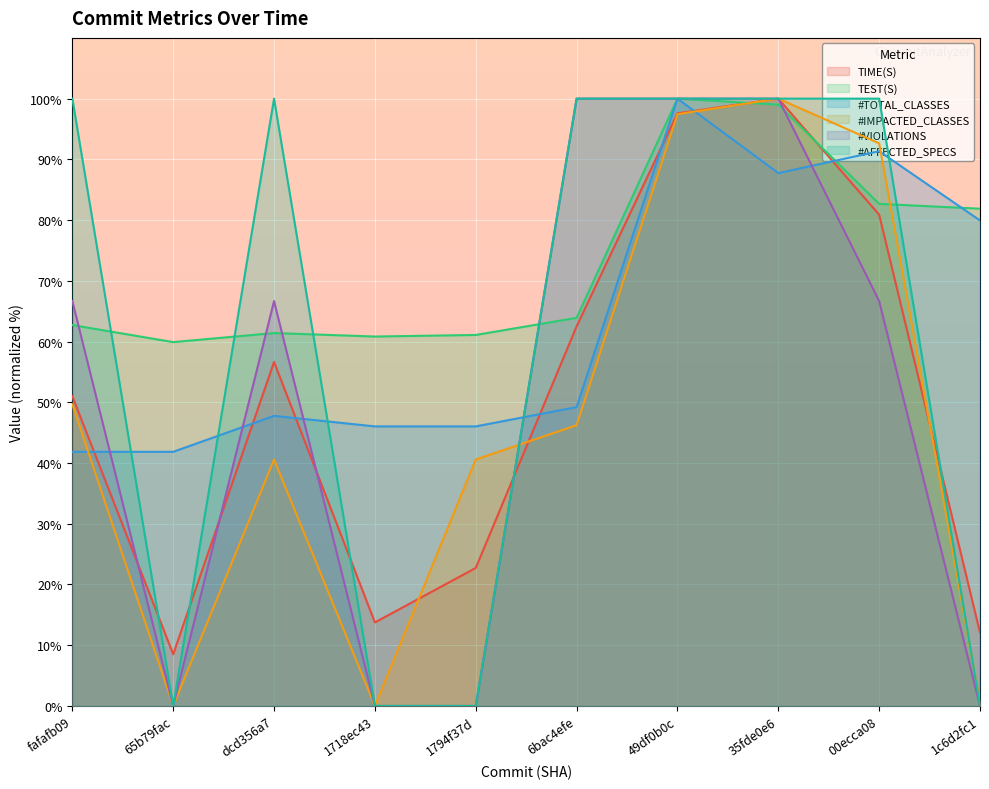

What position from the right is 1c6d2fc1?

1